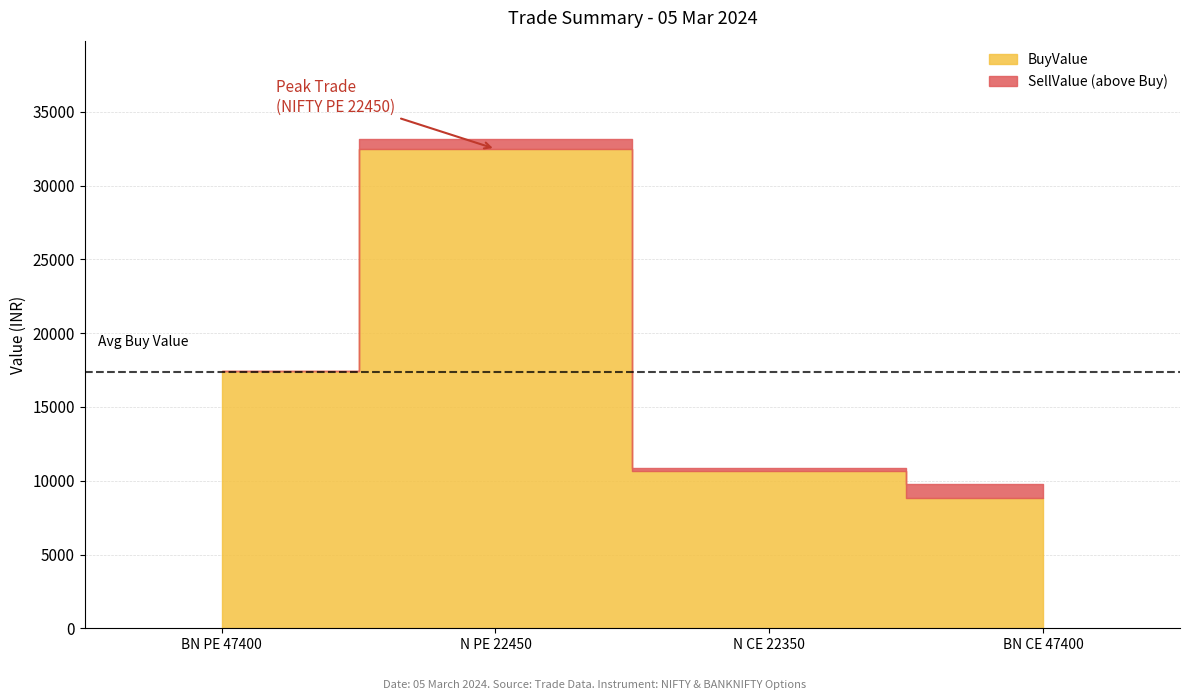

Is it true that SellValue equals 9808.5 at BANKNIFTY 06 Mar 2024 CE 47400.00?

True